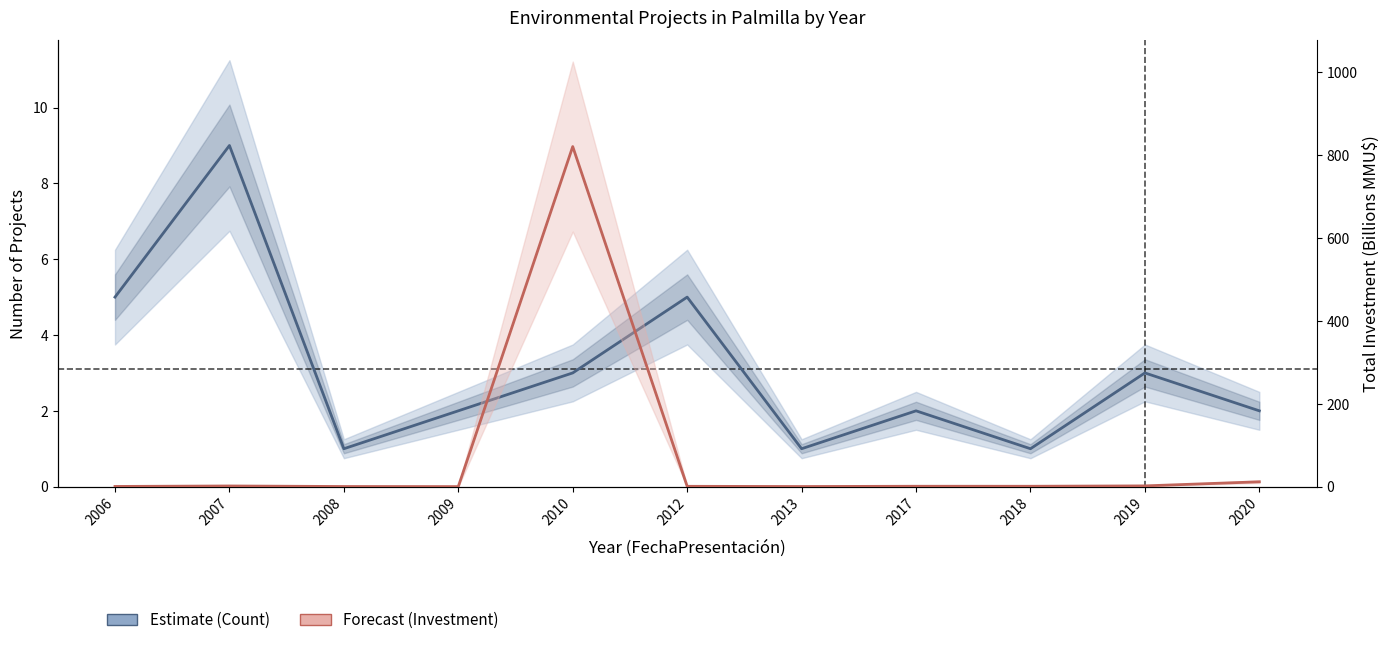

True or false: Total Investment (Forecast) has a value of 390.5 at 2010.

False